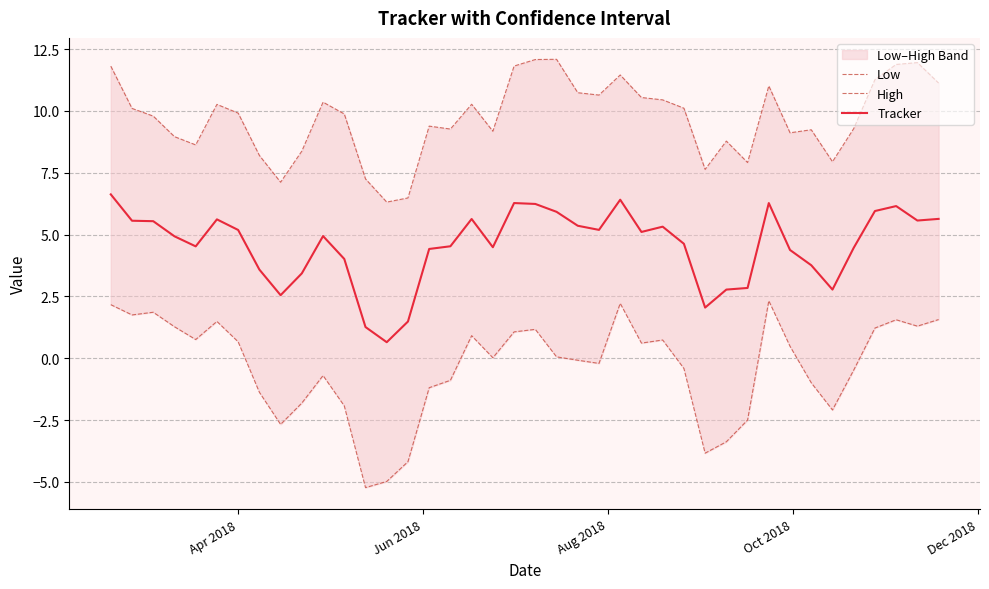

What is the lowest value of the Tracker series?

0.6